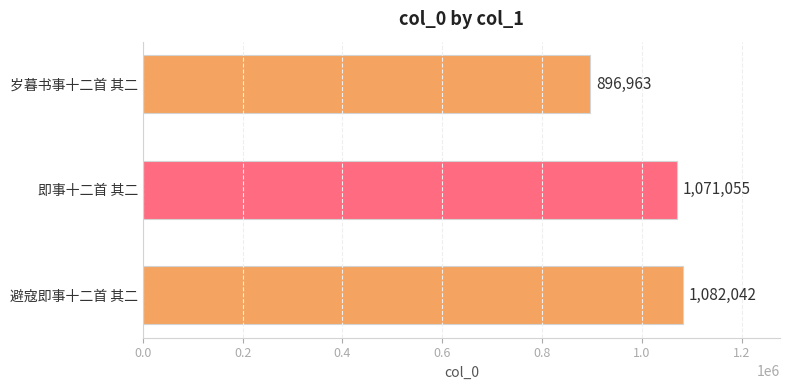

How many categories are shown in the chart?

3